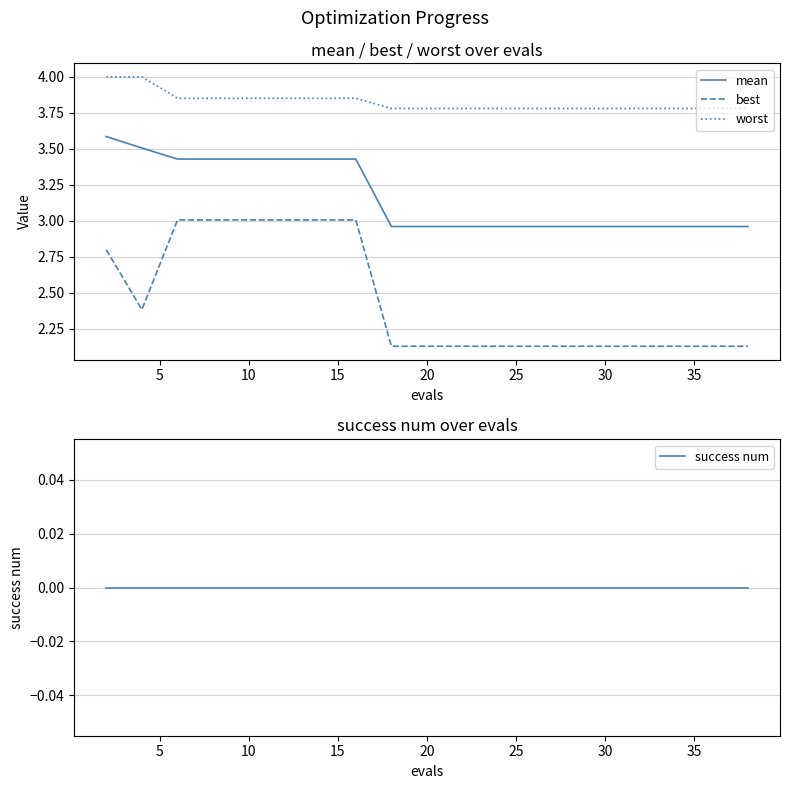

Which series has the largest range (max minus min)?

best